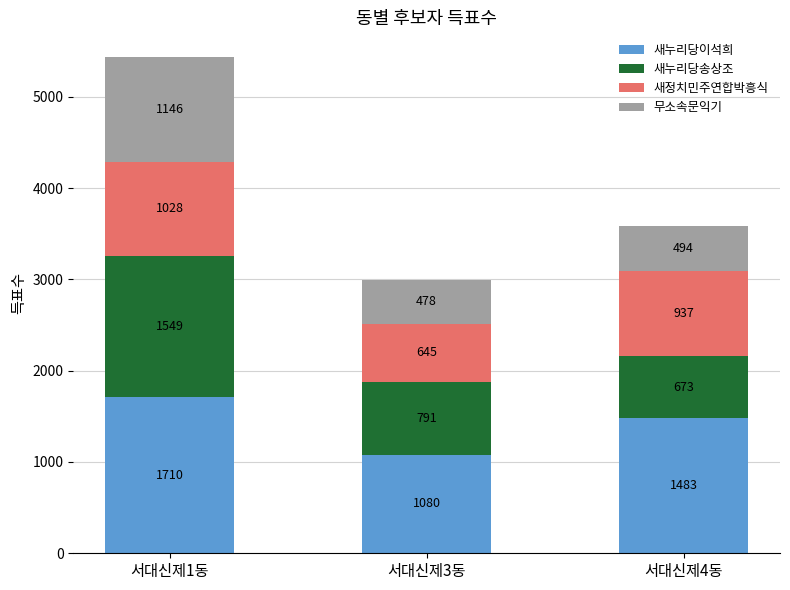

Where does the 새누리당이석희 series first go above 1483?

서대신제1동